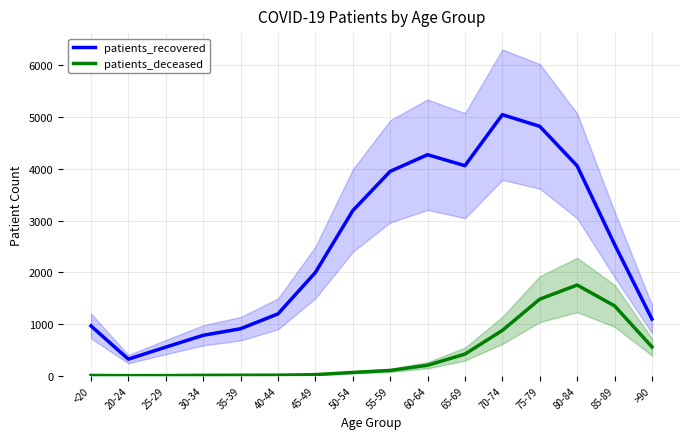

What is the lowest value of the patients_recovered series?

320